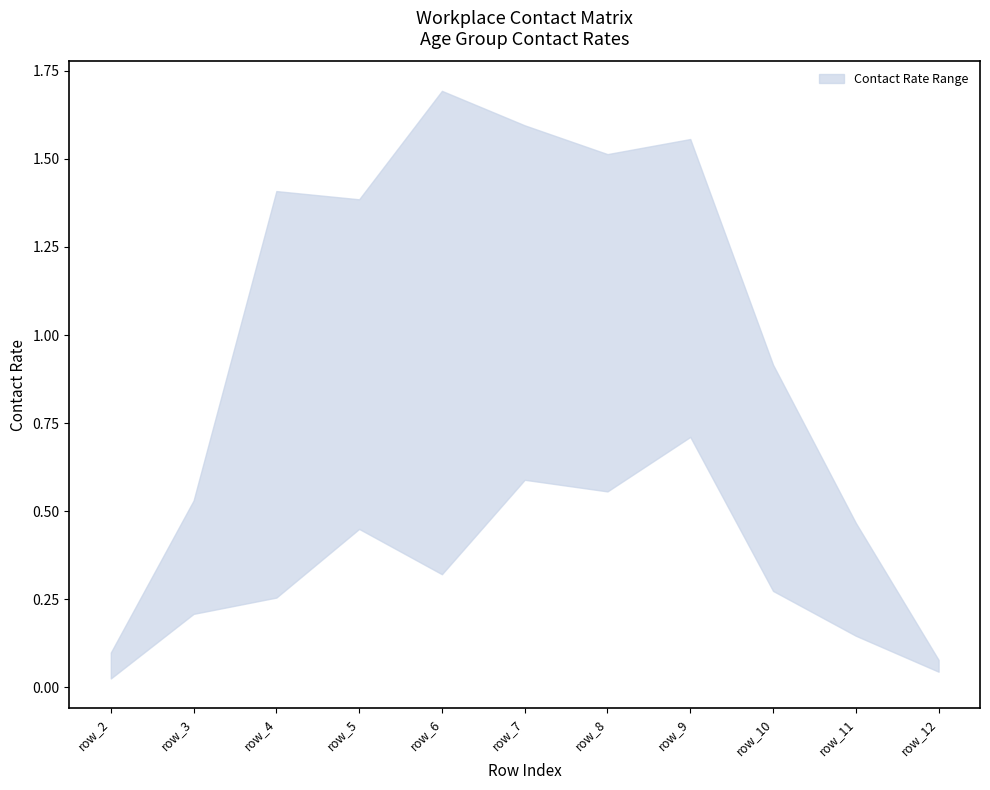

What is the sum of the 20_24 values at row_9 and row_12?

0.8